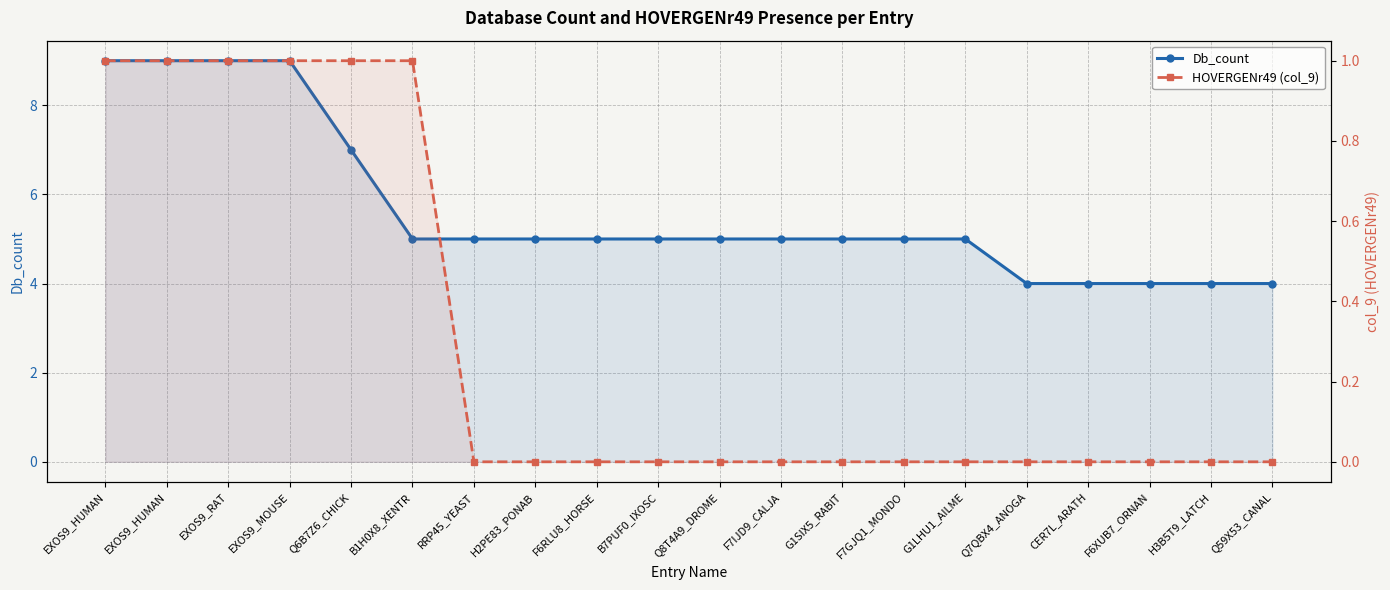

Reading left to right, extract all data points from this chart.

Db_count: 9	9	9	9	7	5	5	5	5	5	5	5	5	5	5	4	4	4	4	4
HOVERGENr49 (col_9): 1	1	1	1	1	1	0	0	0	0	0	0	0	0	0	0	0	0	0	0